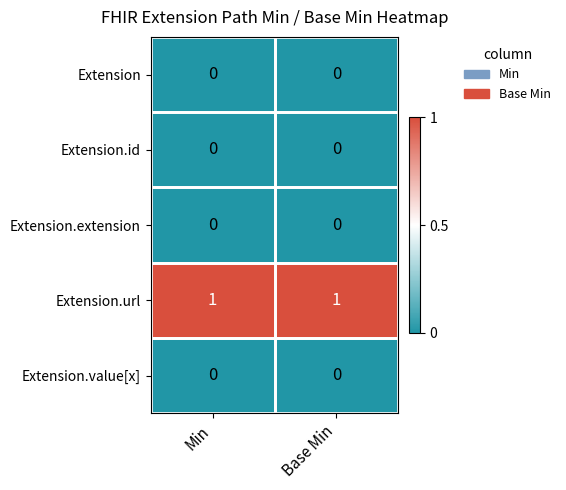

Is it true that Extension.extension equals 0 at Base Min?

True